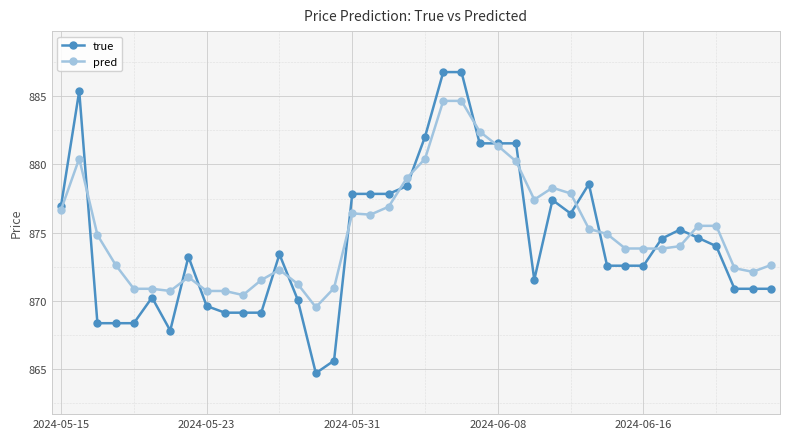

What is the value of the pred point at the 37th from the left?

875.5